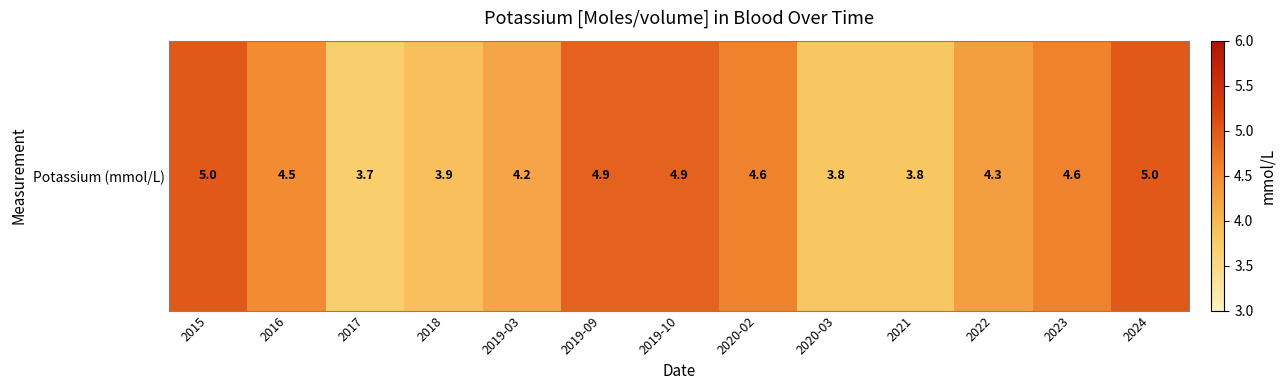

Where does the data first go above 4?

2015